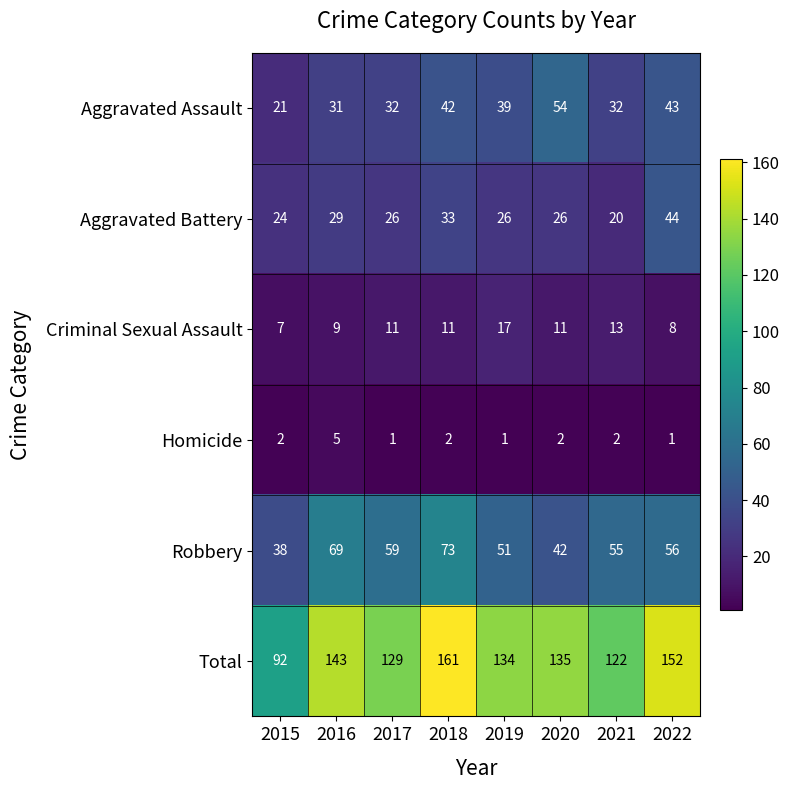

What is the sum of all Robbery values?

443